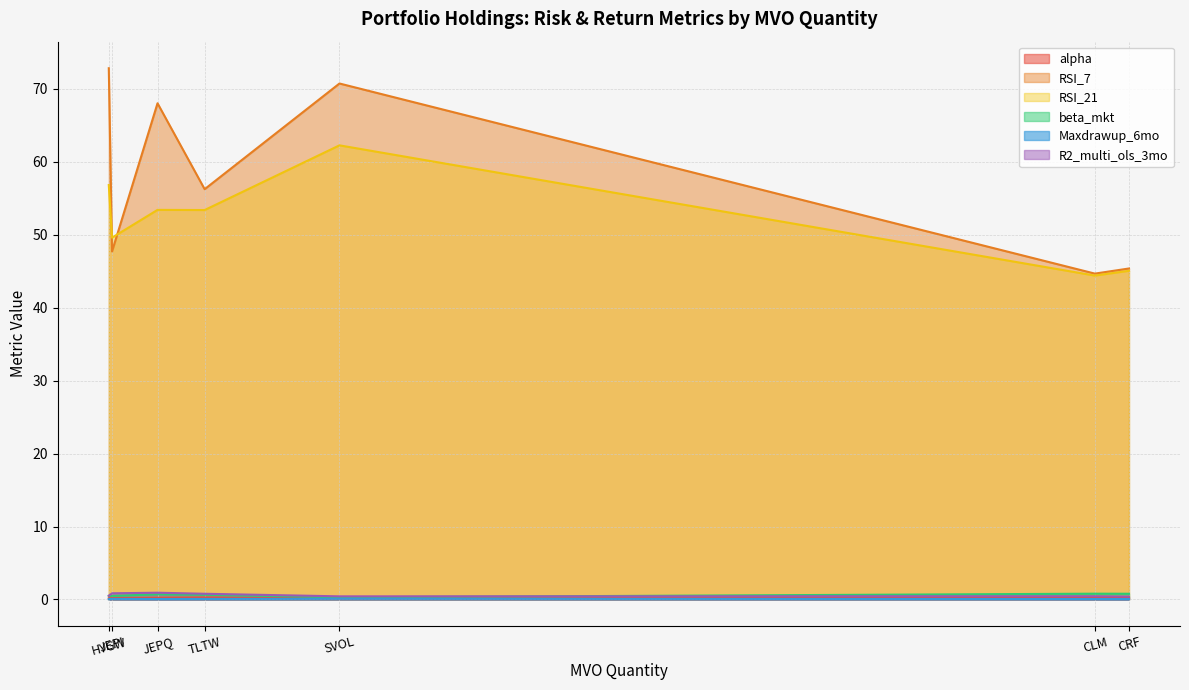

At which category is the sum across all series the highest?

SVOL